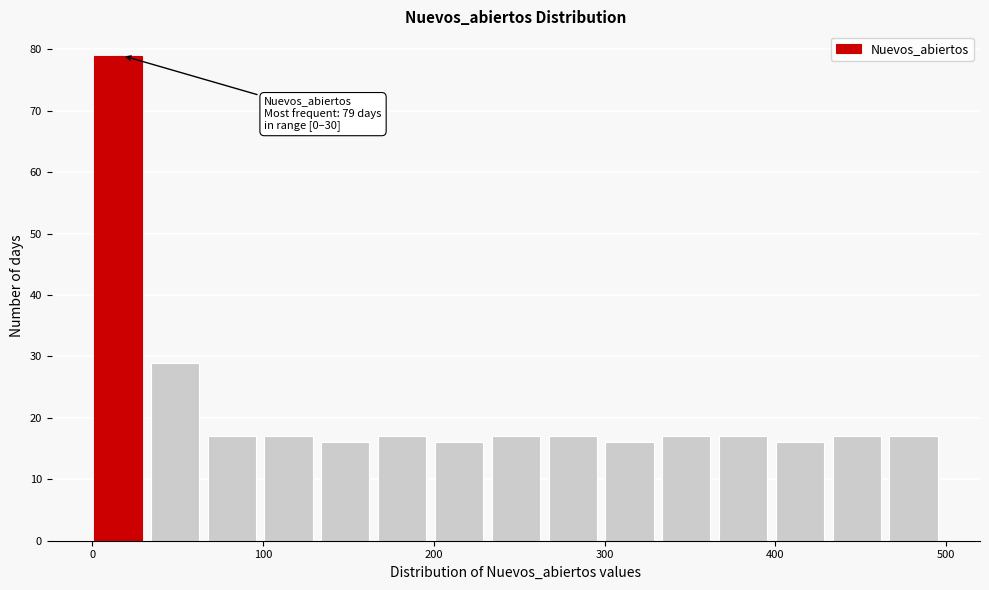

Read against the x-axis, roughly where is the centre of the tallest bar?

20